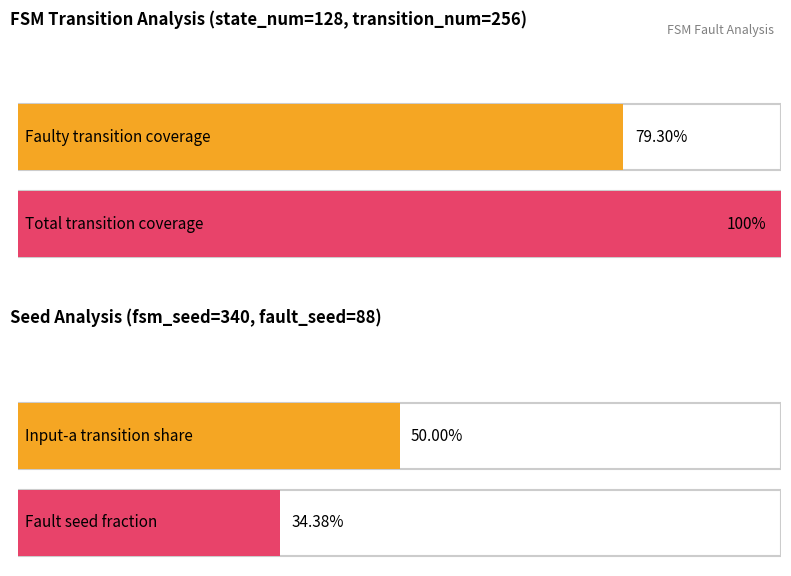

What is the total value across all series at 1?

64